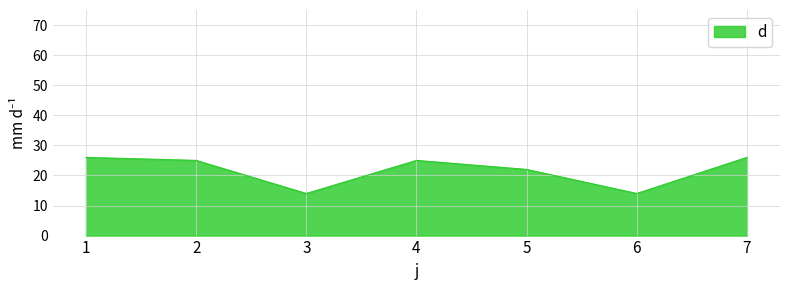

Reading left to right, list all the values displayed in this chart.

26	25	14	25	22	14	26